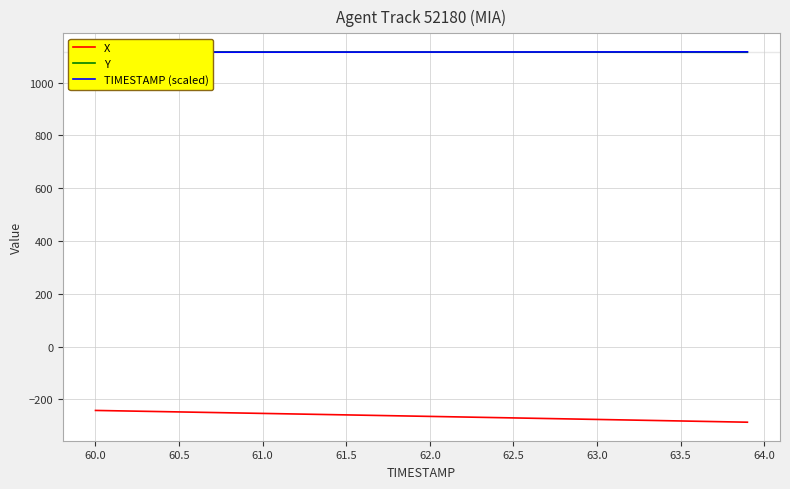

Is it true that X equals -102.4 at 62.5?

False